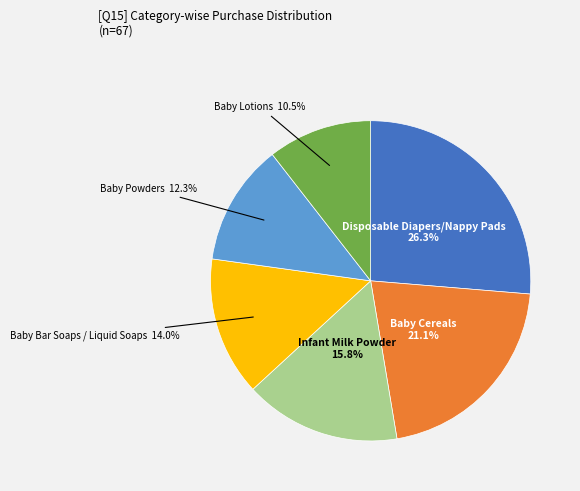

To the nearest percent, what is the average slice percentage?

17%